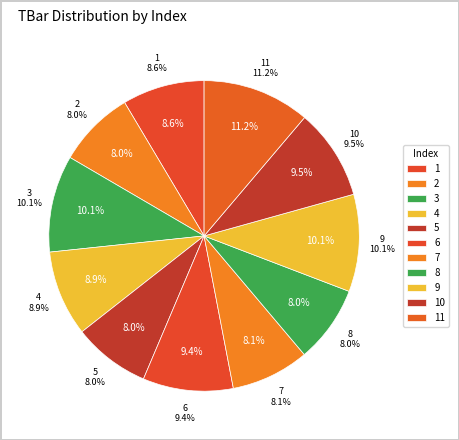

To the nearest percent, what is the average slice percentage?

9%